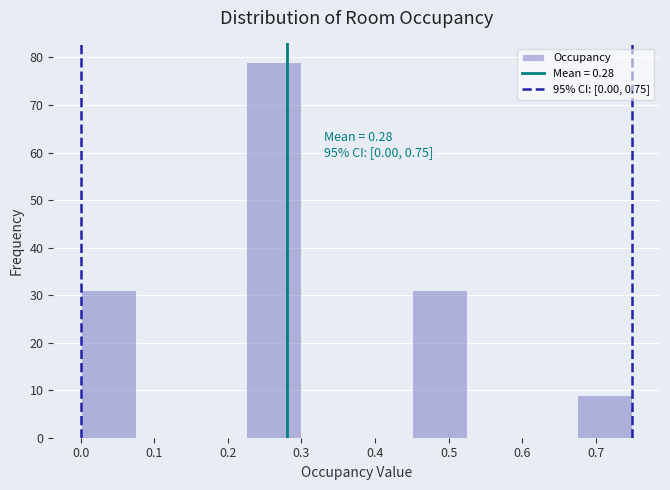

Over which range of the x-axis is the bar tallest?

0.225 to 0.300